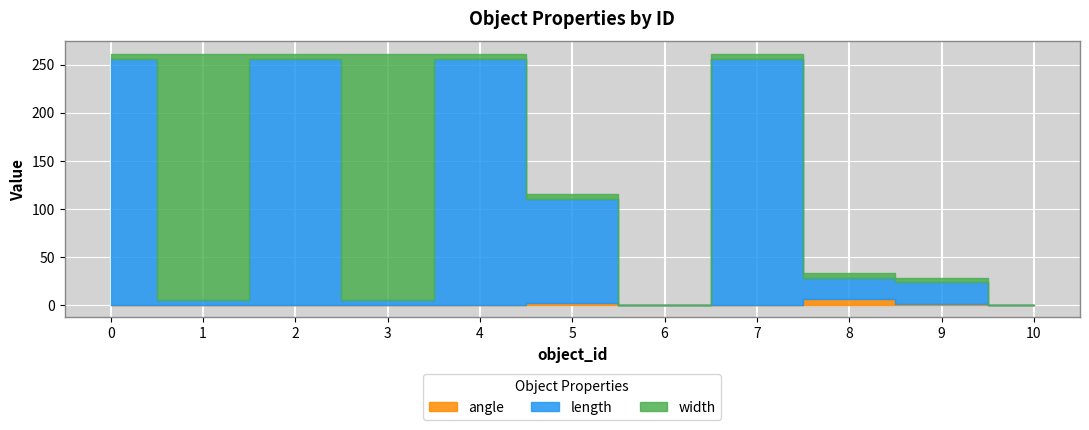

In width, how many points are lower than both neighbors (excluding endpoints)?

2